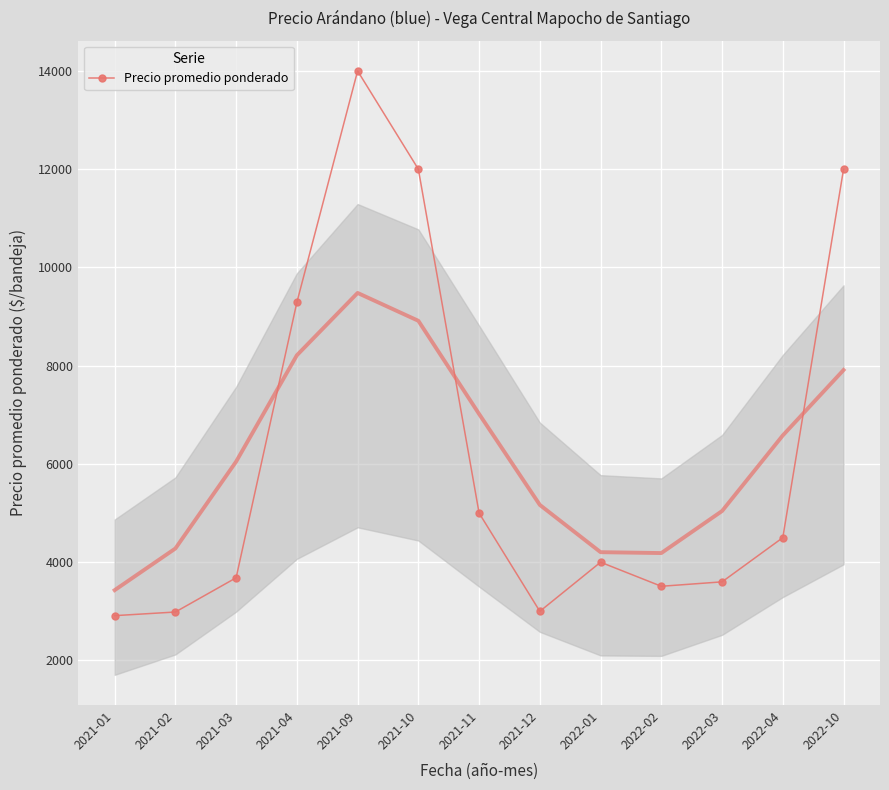

What is the difference between the maximum and minimum values?

11088